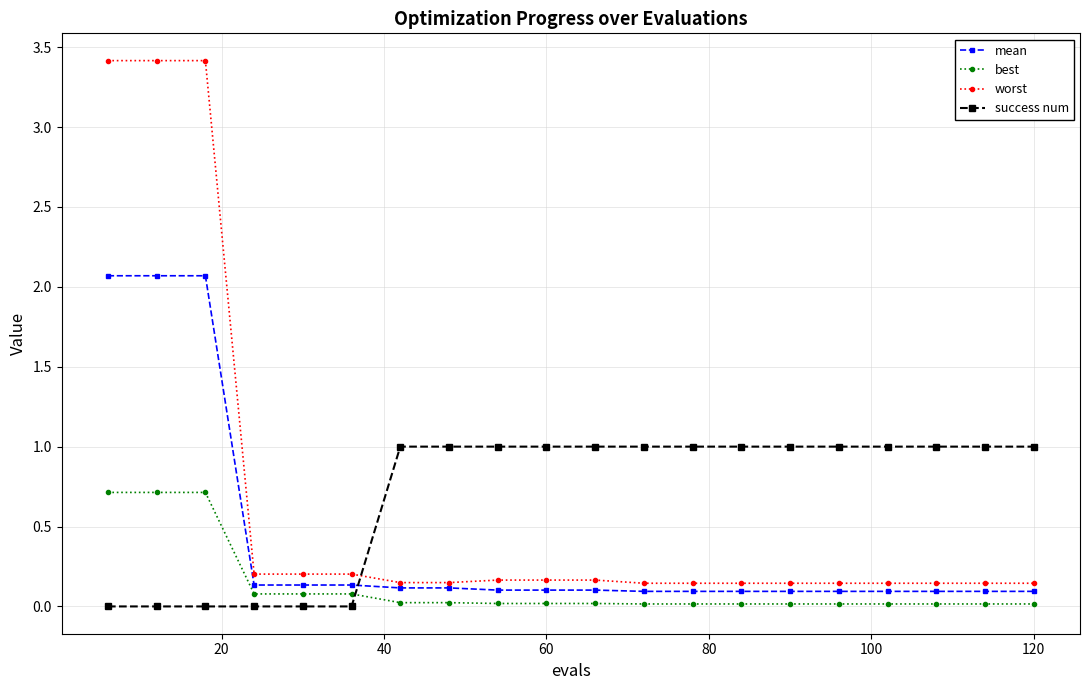

Which series has the widest spread of values?

worst